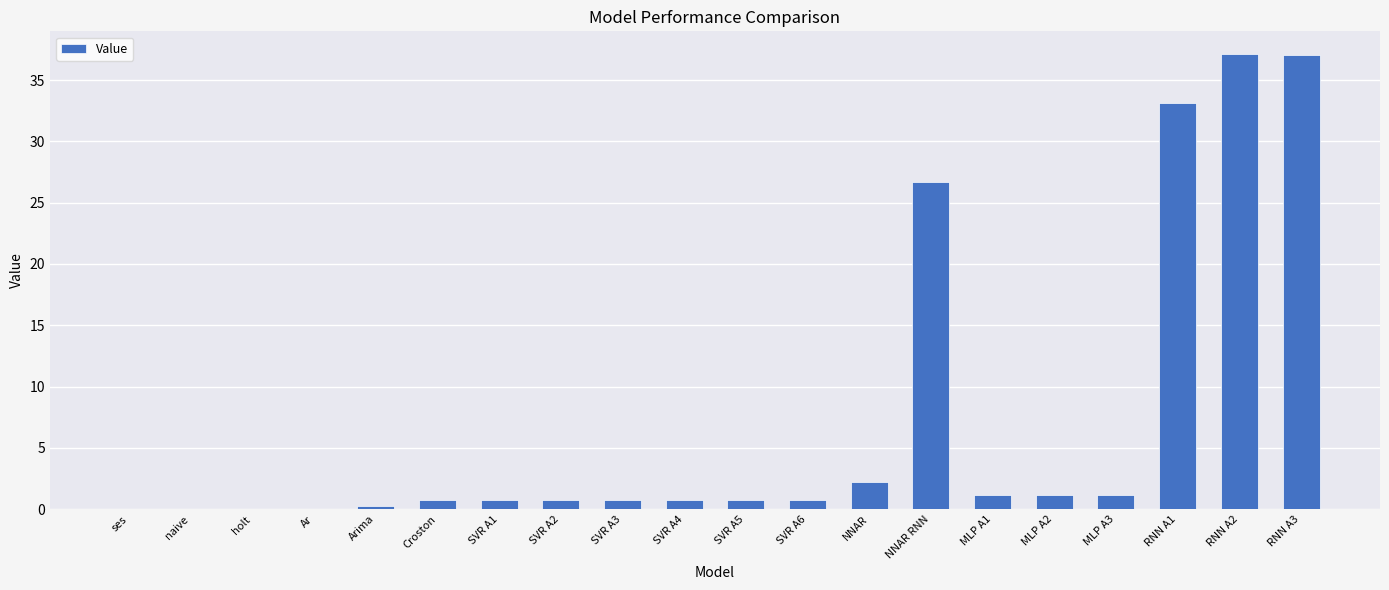

What is the sum of all values?

145.3